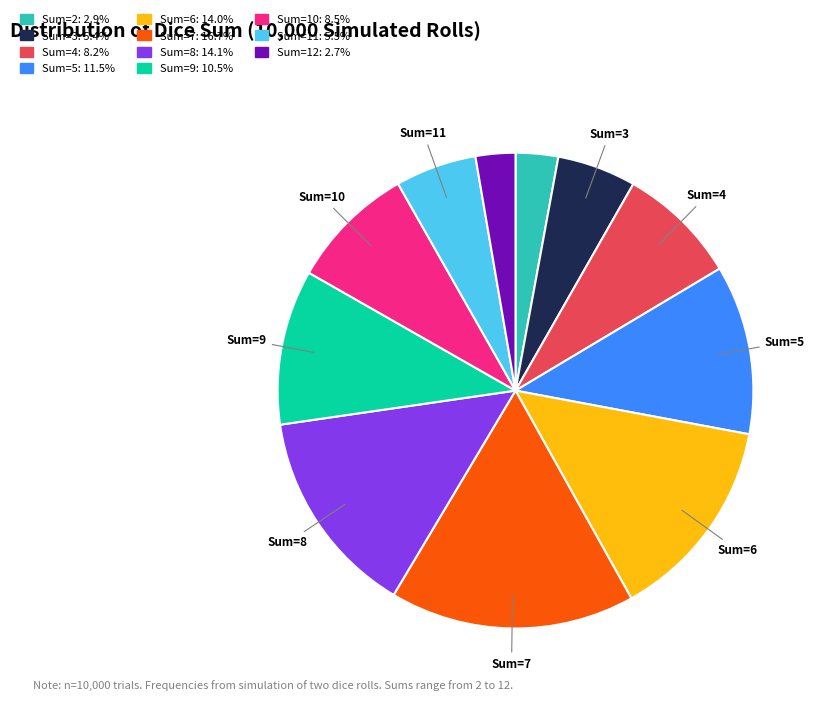

Does any single category account for the majority?

No